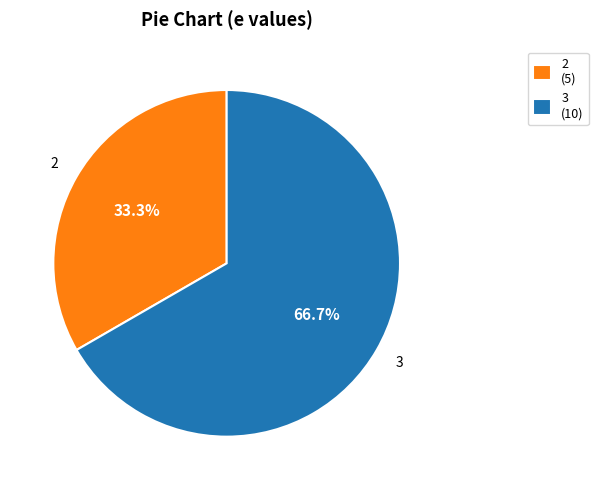

What percentage do 3 (10) and 2 (5) together represent?

100.0%